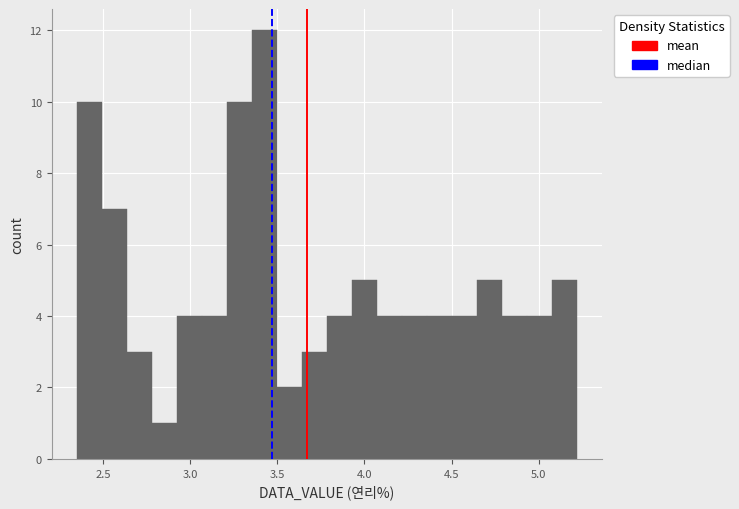

Around what value on the x-axis is the tallest bar? Give the approximate position of its centre, as read against the axis.

3.45